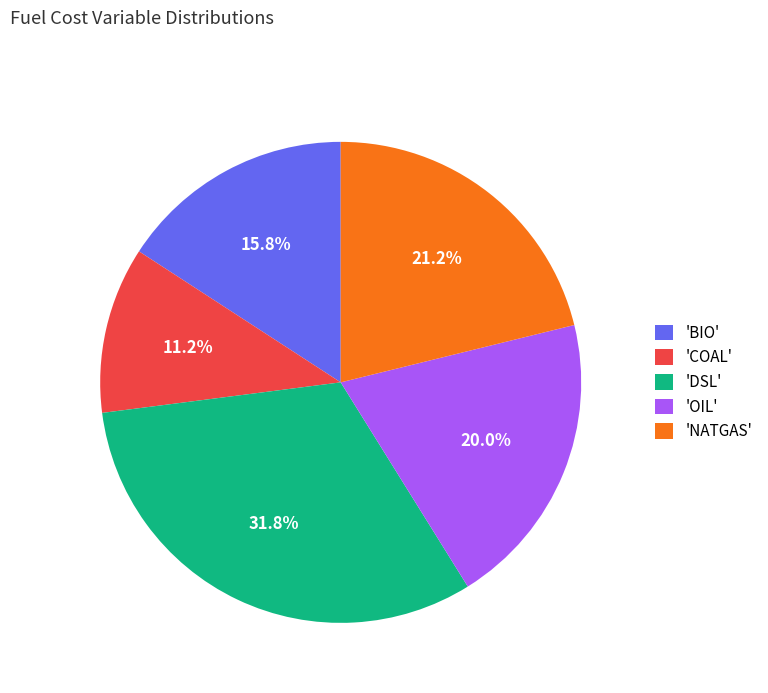

Rank the categories by value from lowest to highest.

'COAL', 'BIO', 'OIL', 'NATGAS', 'DSL'